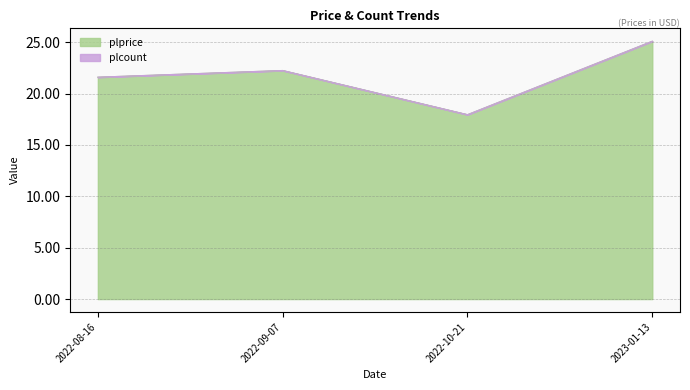

Where is the data nearest to the value 21?

2022-08-16